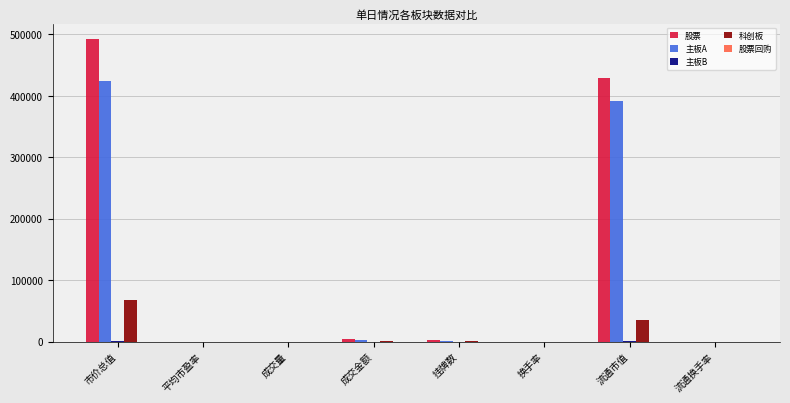

Which series changed the most between 市价总值 and 成交金额?

股票